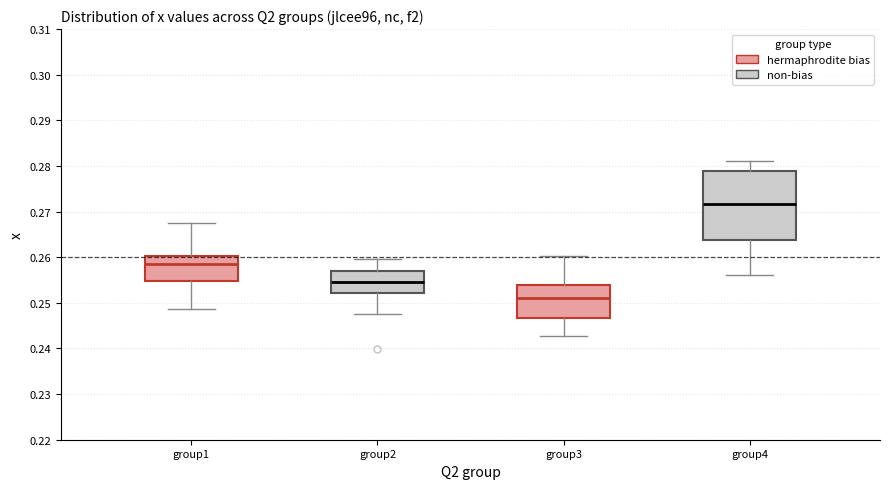

Reading left to right, transcribe this box plot: for each box, give where its median line is, the range the box spans, and where its two whiskers end, as read against the y-axis. The values are not printed on the chart, so give them approximately, as read against the axis.

group1: median 0.258, box 0.255 to 0.260, whiskers 0.249 to 0.267
group2: median 0.254, box 0.252 to 0.257, whiskers 0.248 to 0.260
group3: median 0.251, box 0.247 to 0.254, whiskers 0.243 to 0.260
group4: median 0.272, box 0.264 to 0.279, whiskers 0.256 to 0.281